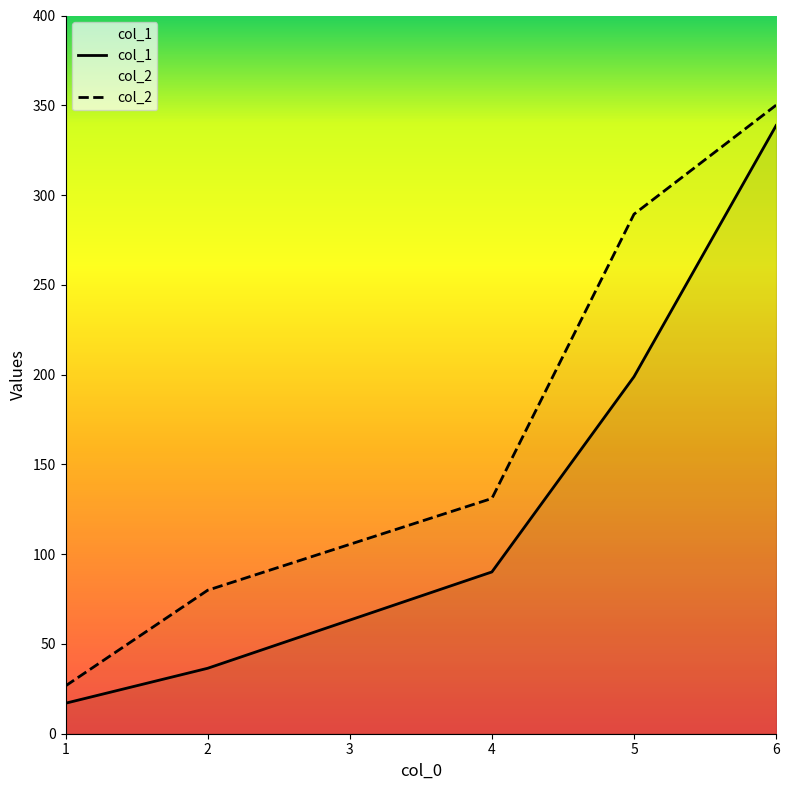

What is the lowest value of the col_2 series?

26.6